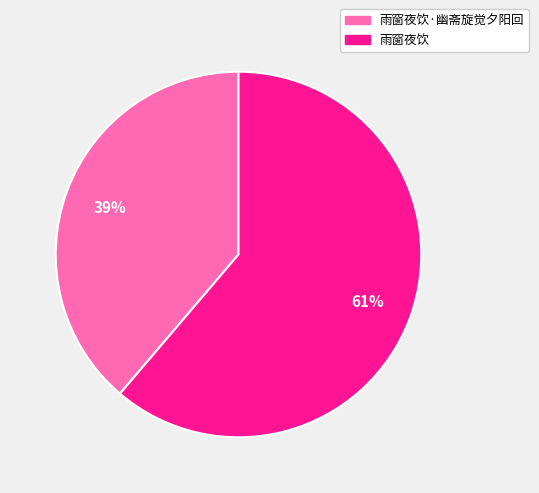

How many segments does this pie chart have?

2